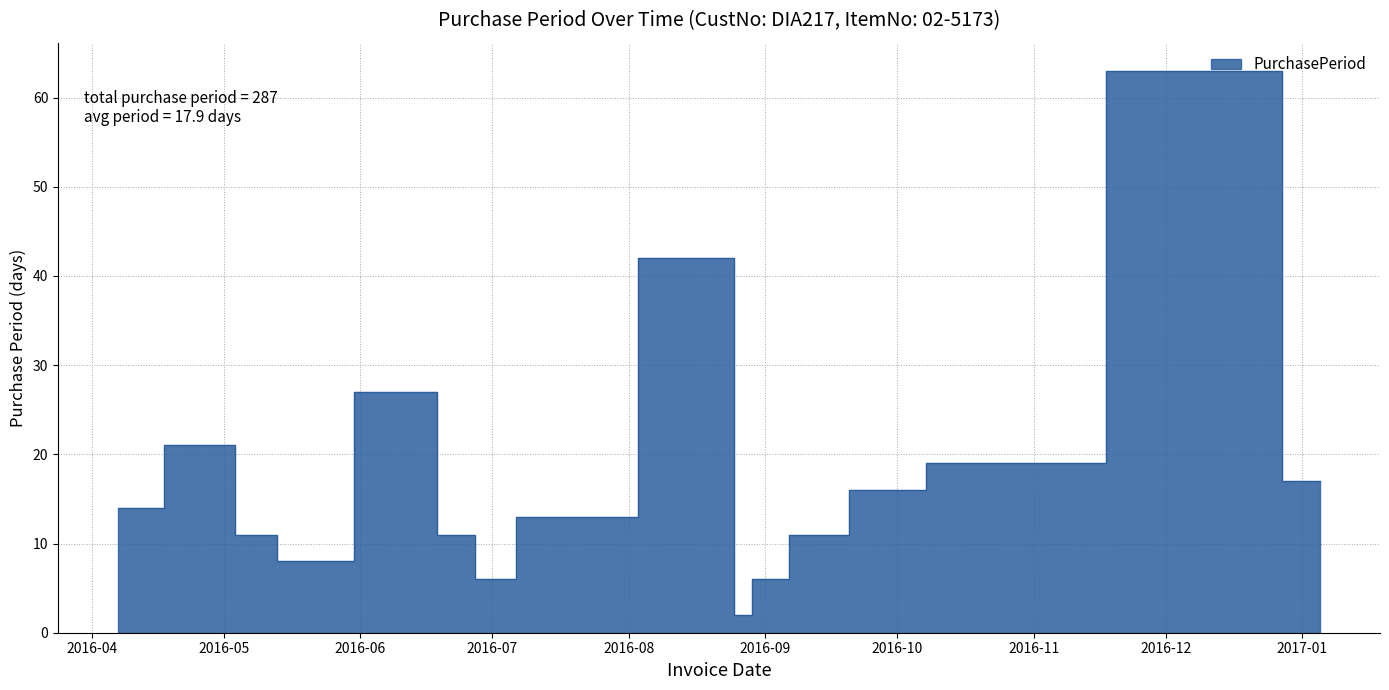

List the labels in order of value, smallest first.

2016-08-26, 2016-06-30, 2016-09-01, 2016-05-17, 2016-05-09, 2016-06-24, 2016-09-12, 2016-07-13, 2016-04-07, 2016-09-28, 2017-01-05, 2016-10-17, 2016-04-28, 2016-06-13, 2016-08-24, 2016-12-19